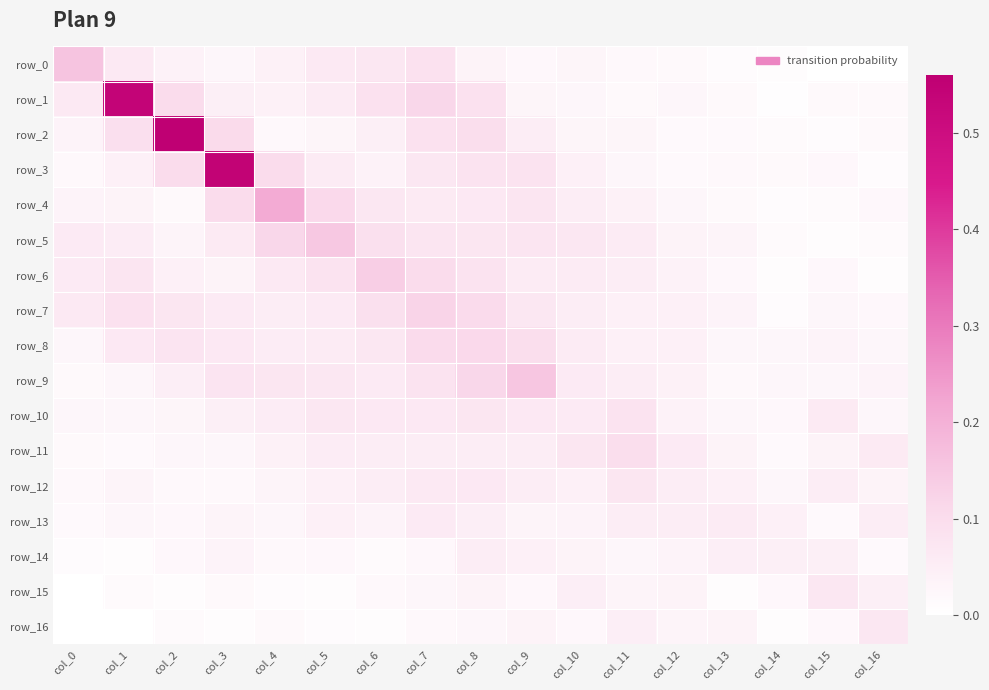

Reading left to right, what are all the values shown in this chart?

row_0: 0.2	0.1	0.0	0.0	0.0	0.1	0.1	0.1	0.0	0.0	0.0	0.0	0.0	0.0	0.0	0.0	0.0
row_1: 0.1	0.5	0.1	0.0	0.0	0.1	0.1	0.1	0.1	0.0	0.0	0.0	0.0	0.0	0.0	0.0	0.0
row_2: 0.0	0.1	0.6	0.1	0.0	0.0	0.0	0.1	0.1	0.1	0.0	0.0	0.0	0.0	0.0	0.0	0.0
row_3: 0.0	0.0	0.1	0.5	0.1	0.1	0.0	0.1	0.1	0.1	0.0	0.0	0.0	0.0	0.0	0.0	0.0
row_4: 0.0	0.0	0.0	0.1	0.2	0.1	0.1	0.1	0.1	0.1	0.1	0.0	0.0	0.0	0.0	0.0	0.0
row_5: 0.1	0.1	0.0	0.1	0.1	0.1	0.1	0.1	0.1	0.1	0.1	0.1	0.0	0.0	0.0	0.0	0.0
row_6: 0.1	0.1	0.0	0.0	0.1	0.1	0.1	0.1	0.1	0.1	0.1	0.1	0.0	0.0	0.0	0.0	0.0
row_7: 0.1	0.1	0.1	0.1	0.1	0.1	0.1	0.1	0.1	0.1	0.1	0.0	0.0	0.0	0.0	0.0	0.0
row_8: 0.0	0.1	0.1	0.1	0.1	0.1	0.1	0.1	0.1	0.1	0.1	0.0	0.0	0.0	0.0	0.0	0.0
row_9: 0.0	0.0	0.1	0.1	0.1	0.1	0.1	0.1	0.1	0.2	0.1	0.1	0.0	0.0	0.0	0.0	0.0
row_10: 0.0	0.0	0.0	0.0	0.1	0.1	0.1	0.1	0.1	0.1	0.1	0.1	0.0	0.0	0.0	0.1	0.0
row_11: 0.0	0.0	0.0	0.0	0.0	0.1	0.1	0.1	0.1	0.1	0.1	0.1	0.1	0.0	0.0	0.0	0.1
row_12: 0.0	0.0	0.0	0.0	0.0	0.0	0.1	0.1	0.1	0.1	0.0	0.1	0.1	0.0	0.0	0.1	0.0
row_13: 0.0	0.0	0.0	0.0	0.0	0.0	0.0	0.1	0.0	0.0	0.0	0.1	0.1	0.1	0.0	0.0	0.1
row_14: 0.0	0.0	0.0	0.0	0.0	0.0	0.0	0.0	0.1	0.0	0.0	0.0	0.0	0.0	0.0	0.0	0.0
row_15: 0.0	0.0	0.0	0.0	0.0	0.0	0.0	0.0	0.0	0.0	0.0	0.0	0.0	0.0	0.0	0.1	0.0
row_16: 0.0	0.0	0.0	0.0	0.0	0.0	0.0	0.0	0.0	0.0	0.0	0.0	0.0	0.0	0.0	0.0	0.1